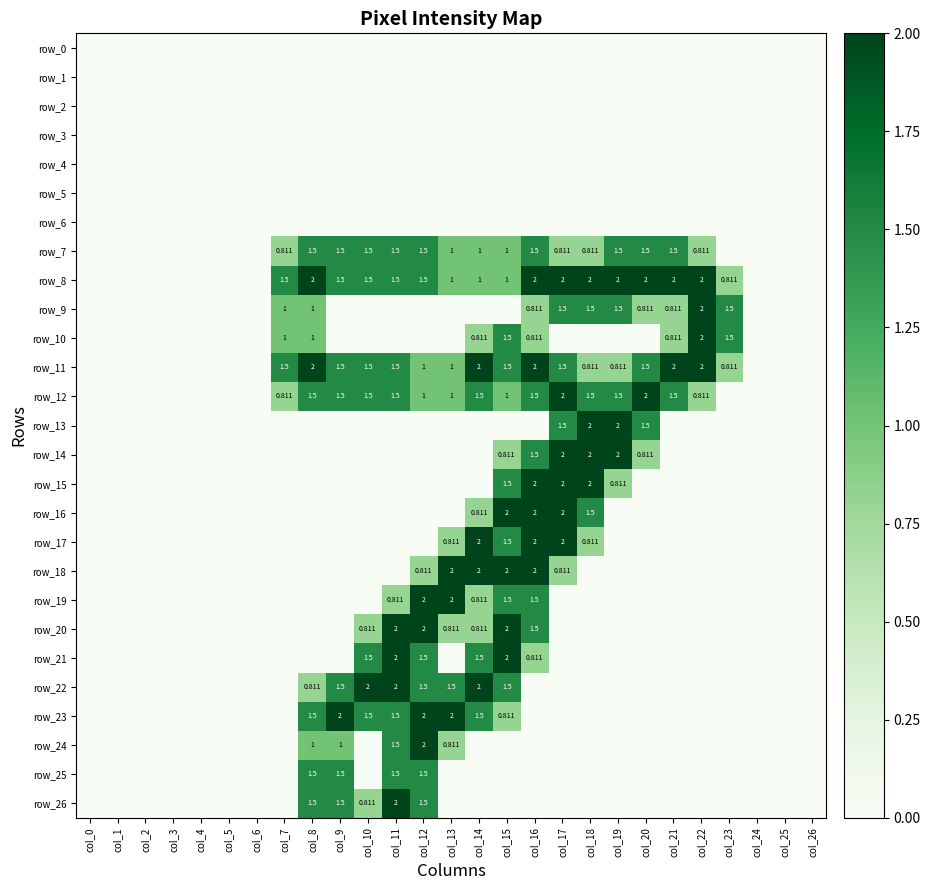

How many series are shown in this chart?

27